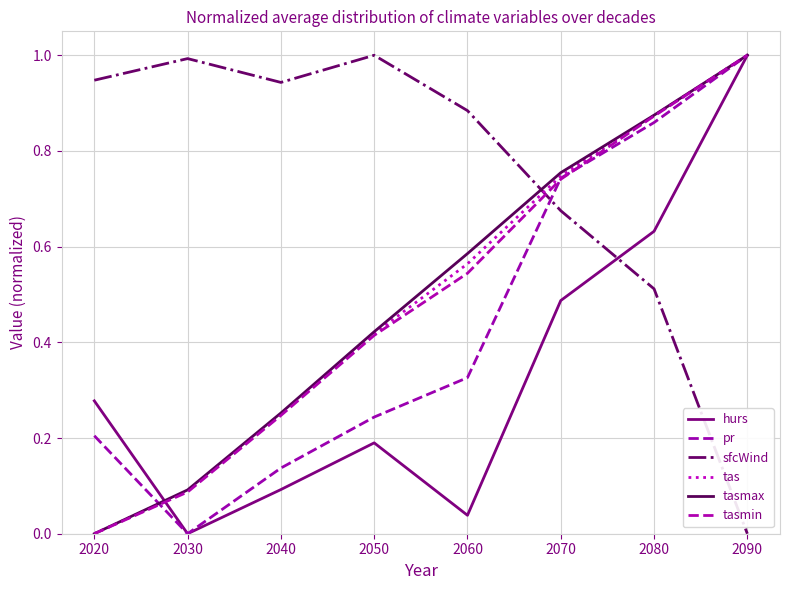

What is the total value across all series at 2070?

4.1